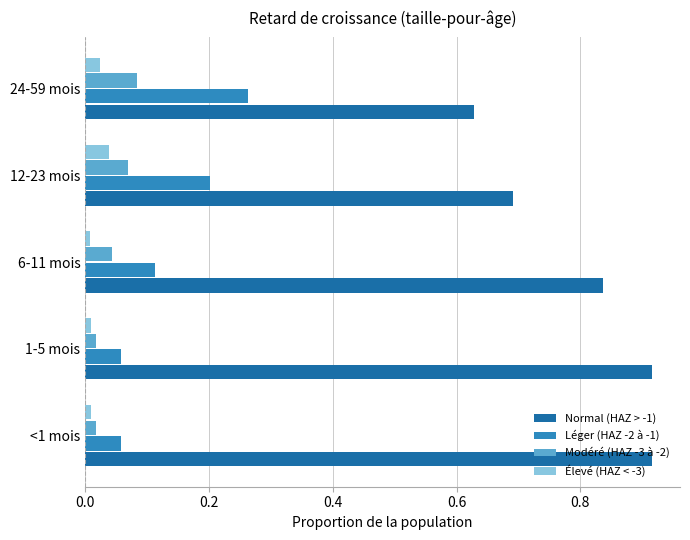

The Modéré (HAZ -3 à -2) series shows 0.0 at 6-11 mois. True or false?

True